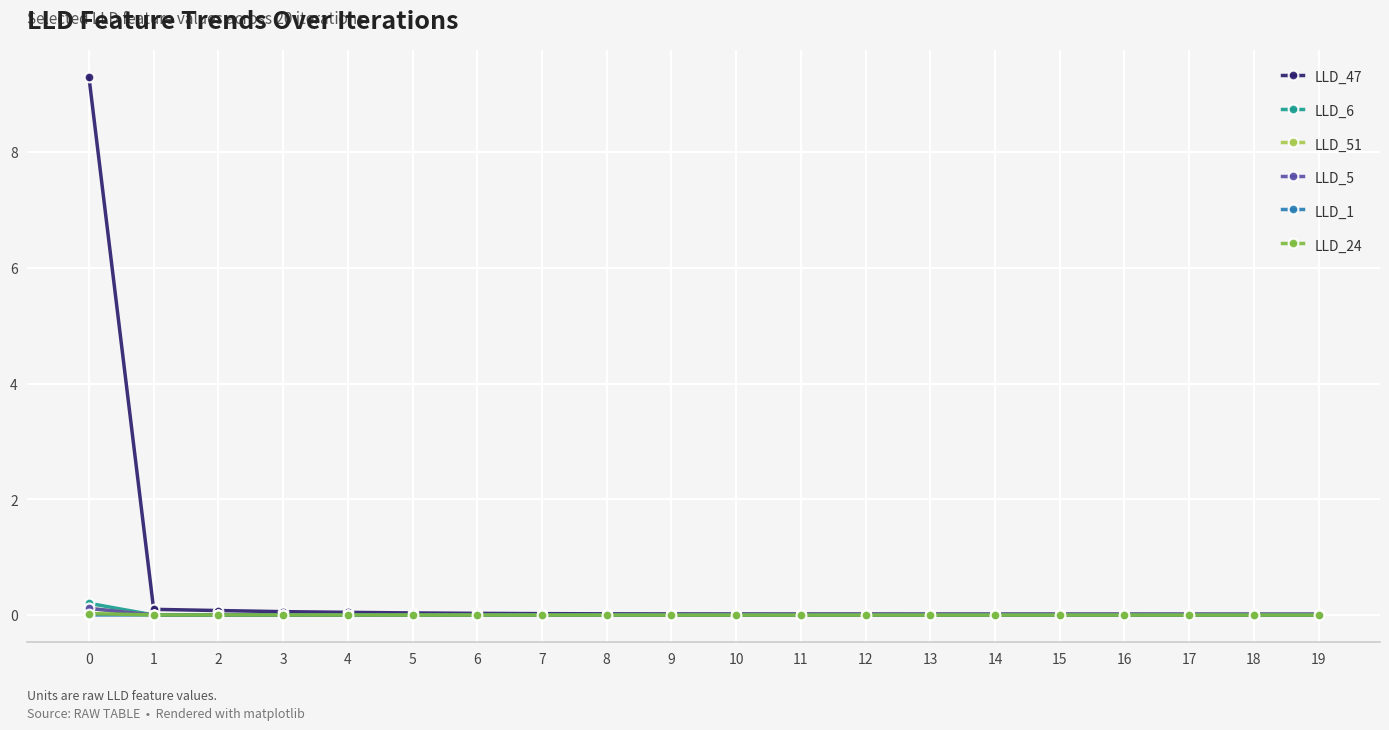

Which series has the largest range (max minus min)?

LLD_47